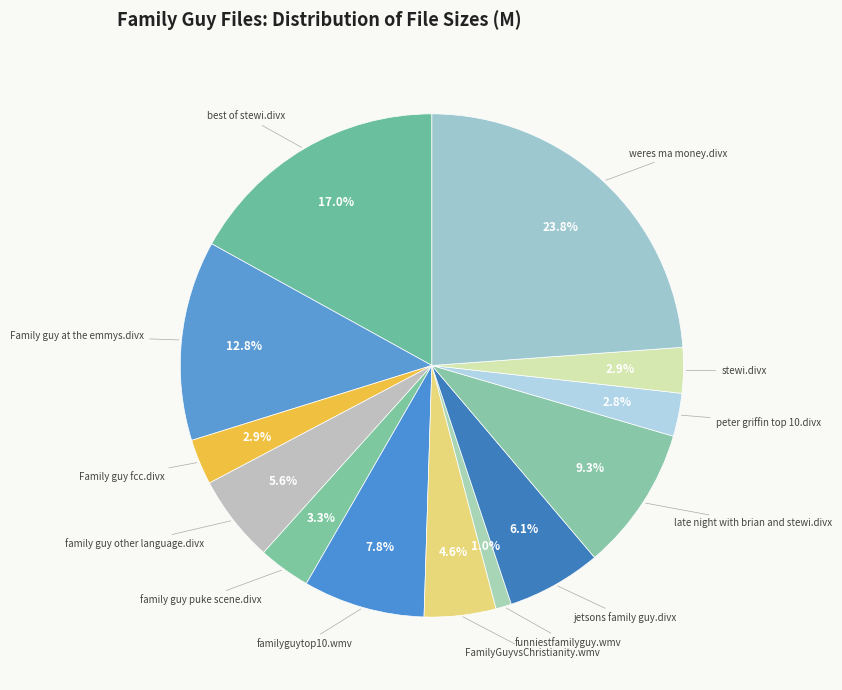

What is the ratio of the value at late night with brian and stewi.divx to the value at Family guy fcc.divx?

3.2